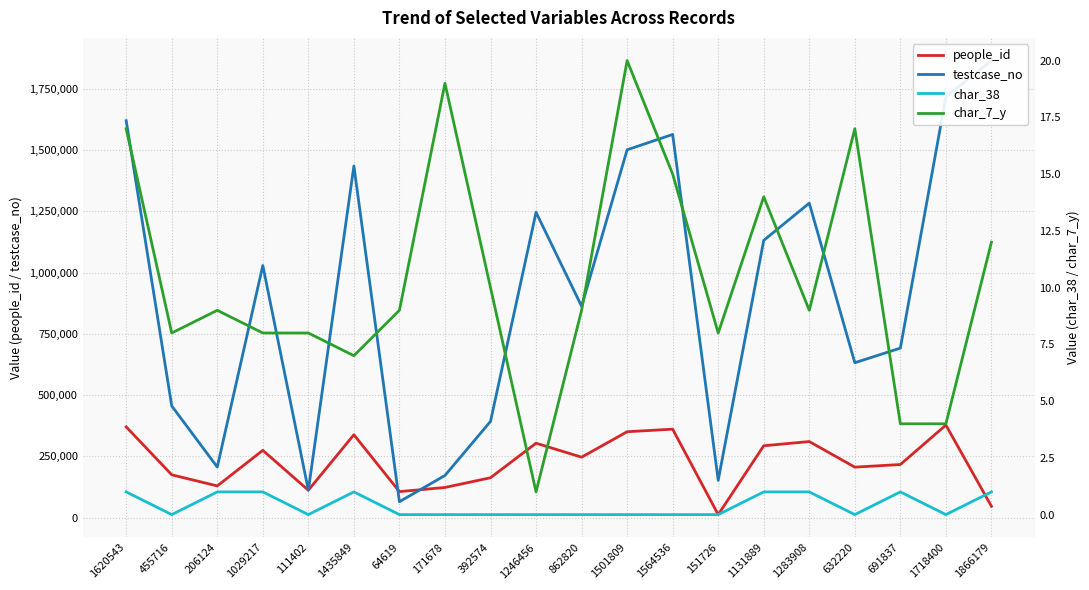

What are all the series names shown in the legend?

people_id, testcase_no, char_38, char_7_y